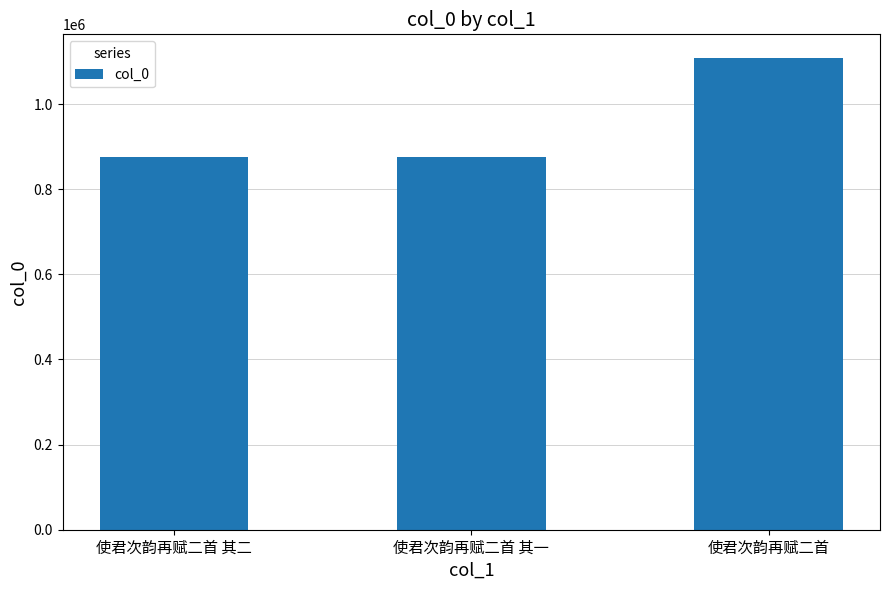

What is the approximate value at 使君次韵再赋二首, to the nearest 50?

1108650